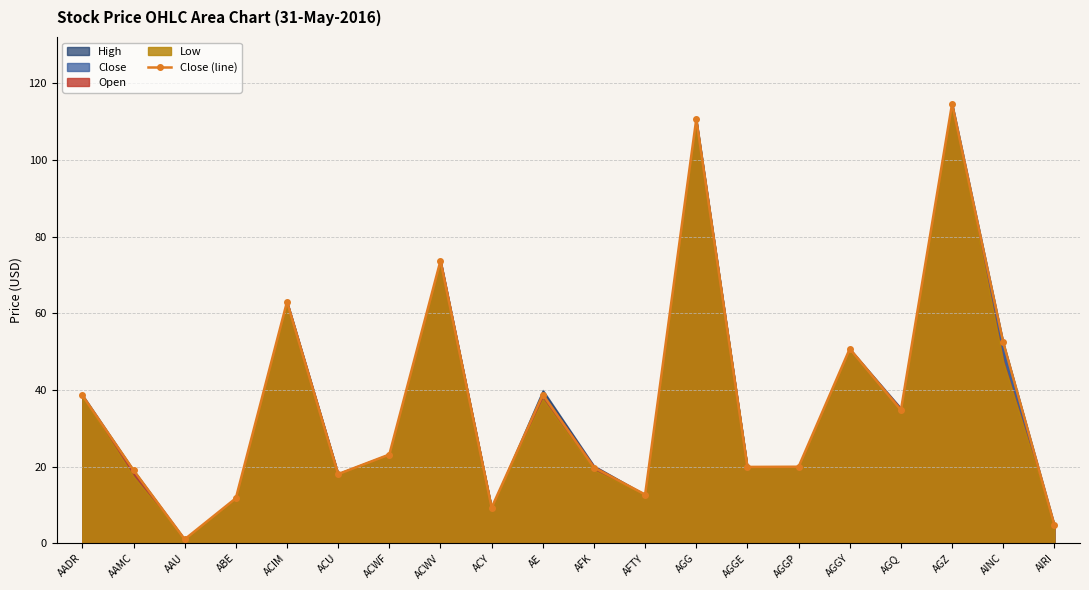

At which category does the data reach its first local valley?

AAU